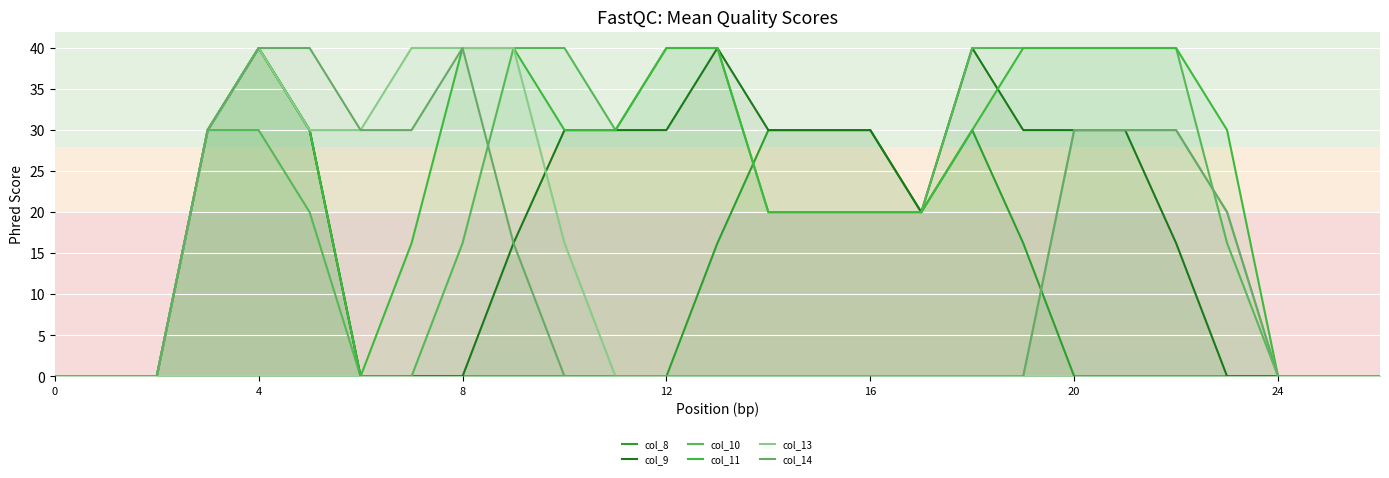

What is the total value across all series at 12?

110.0